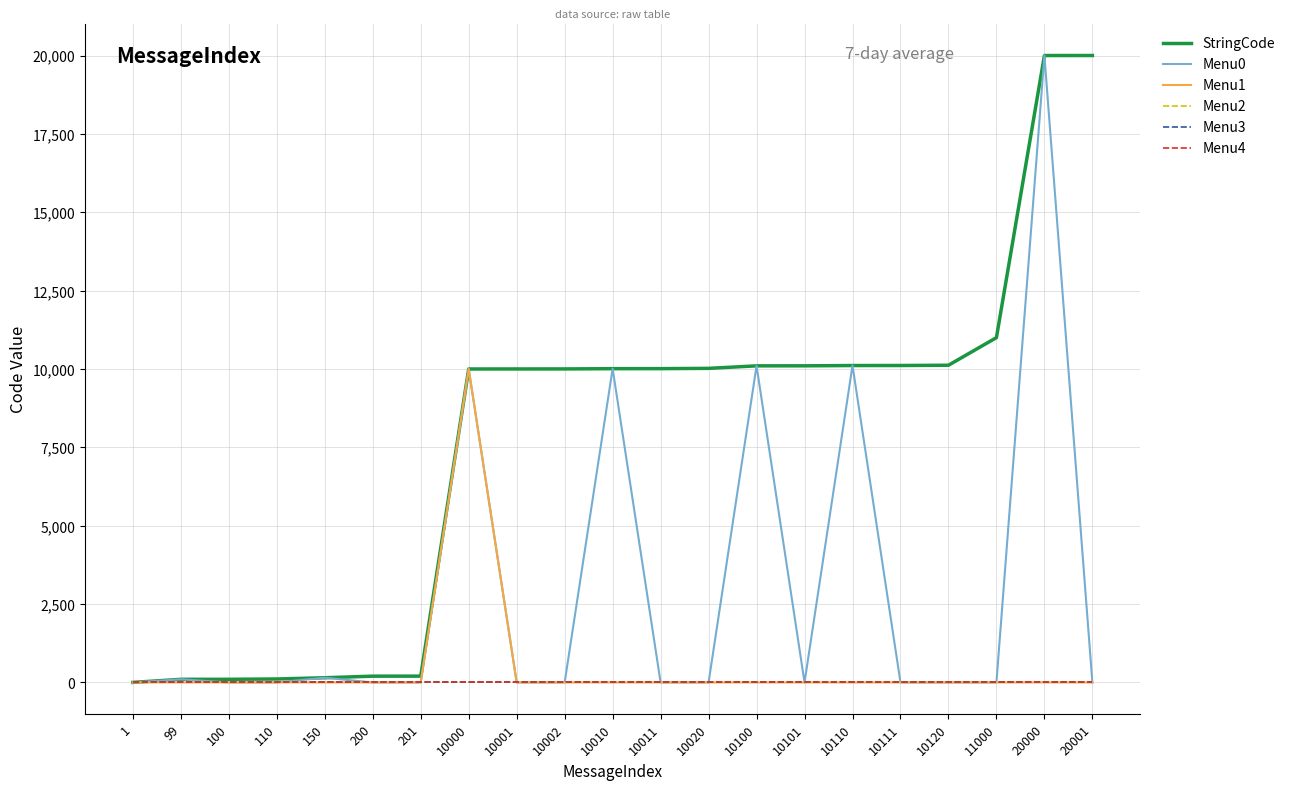

True or false: StringCode and Menu2 intersect in this chart.

False